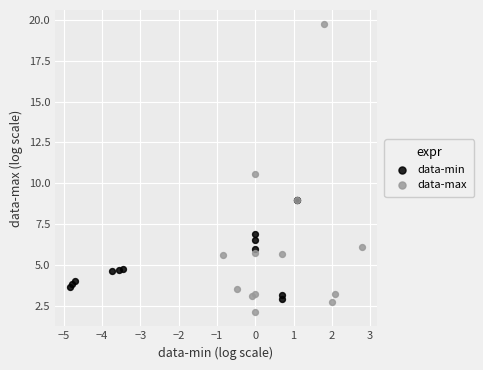

Which series contains the lowest Y value?

data-max